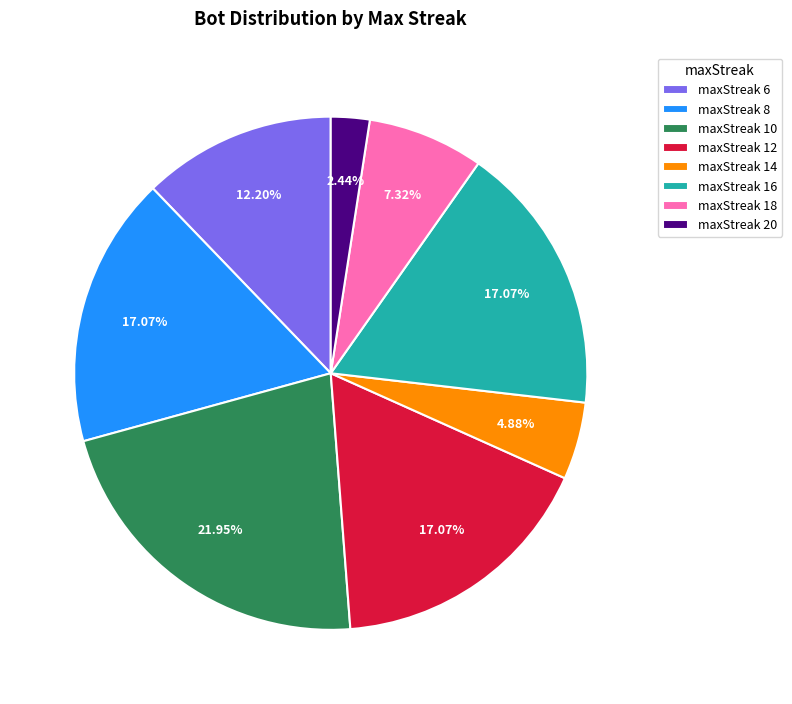

What is the ratio of the value at maxStreak 20 to the value at maxStreak 18?

0.3